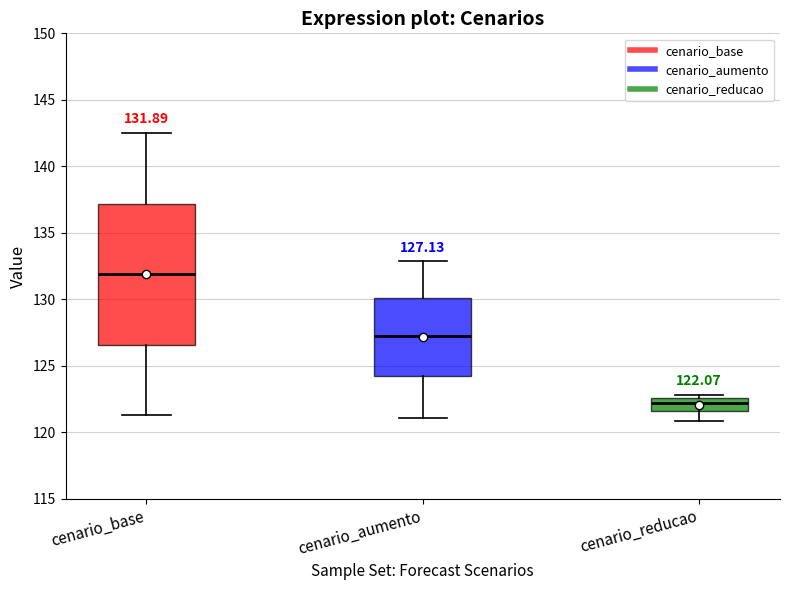

Comparing the boxes themselves (not the whiskers), which one is the tallest?

cenario_base